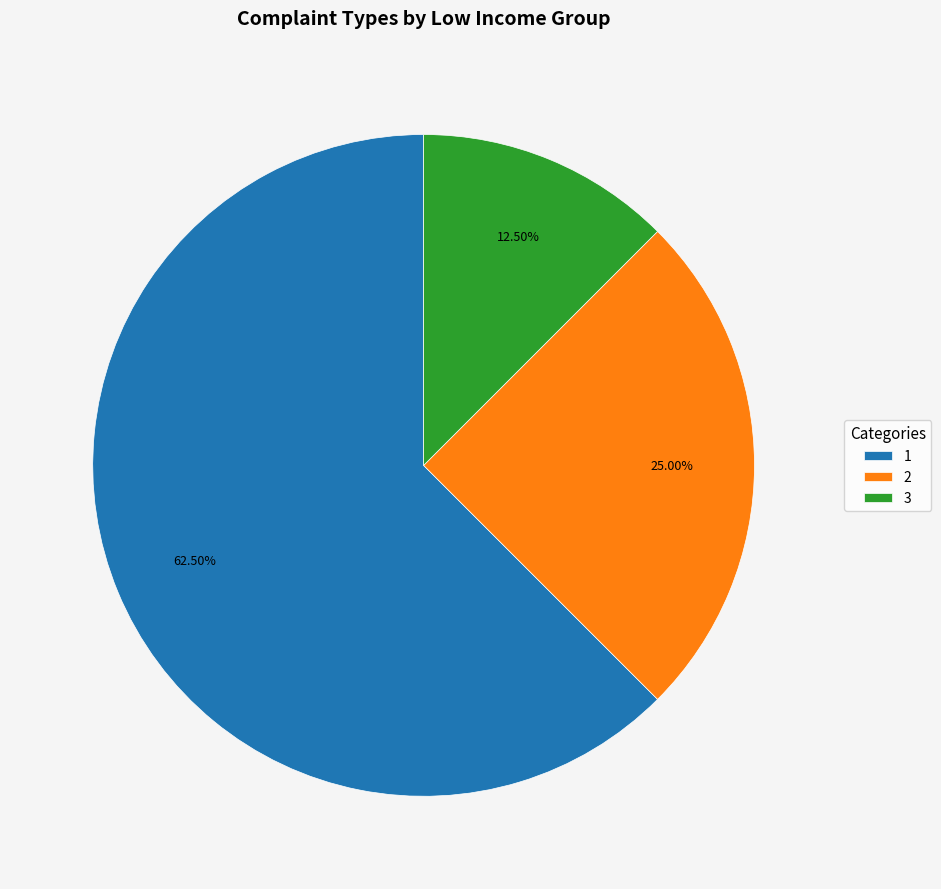

The 1 slice represents 22% of the pie. True or false?

False